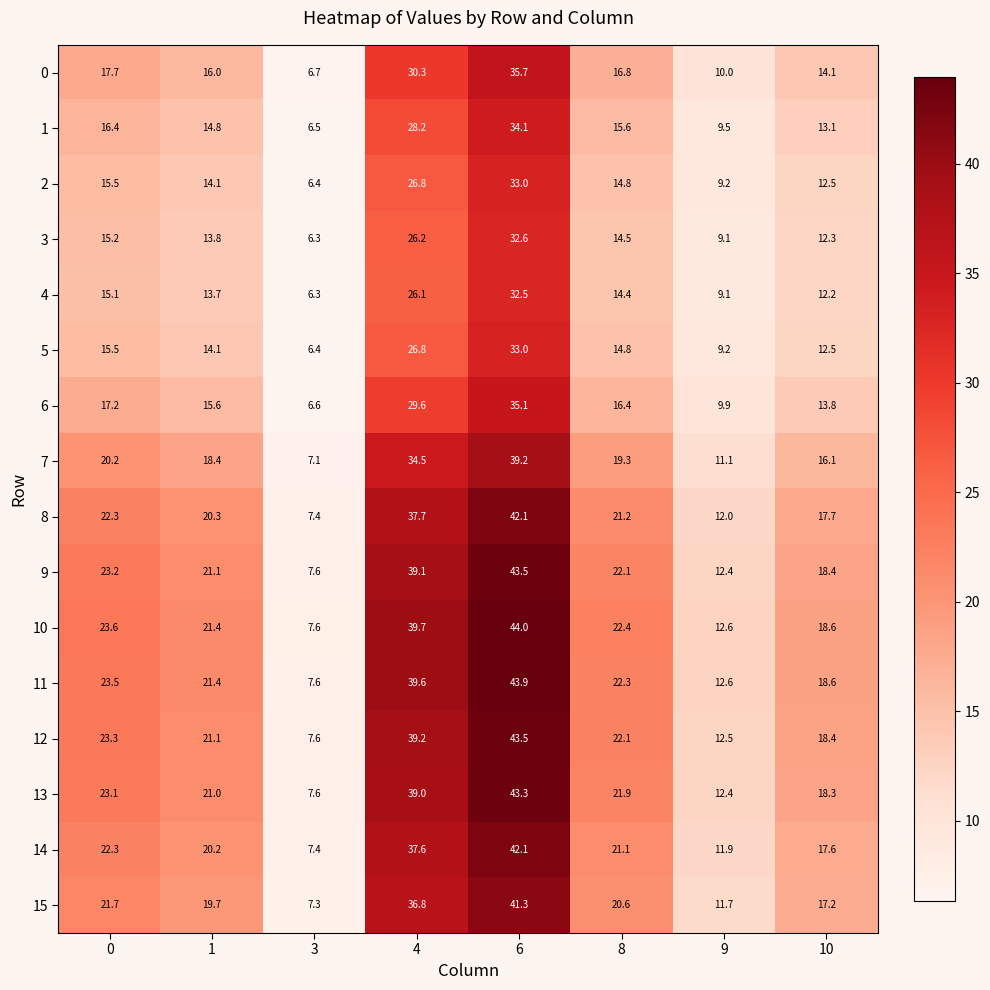

How many data points in 4 are above 14?

4